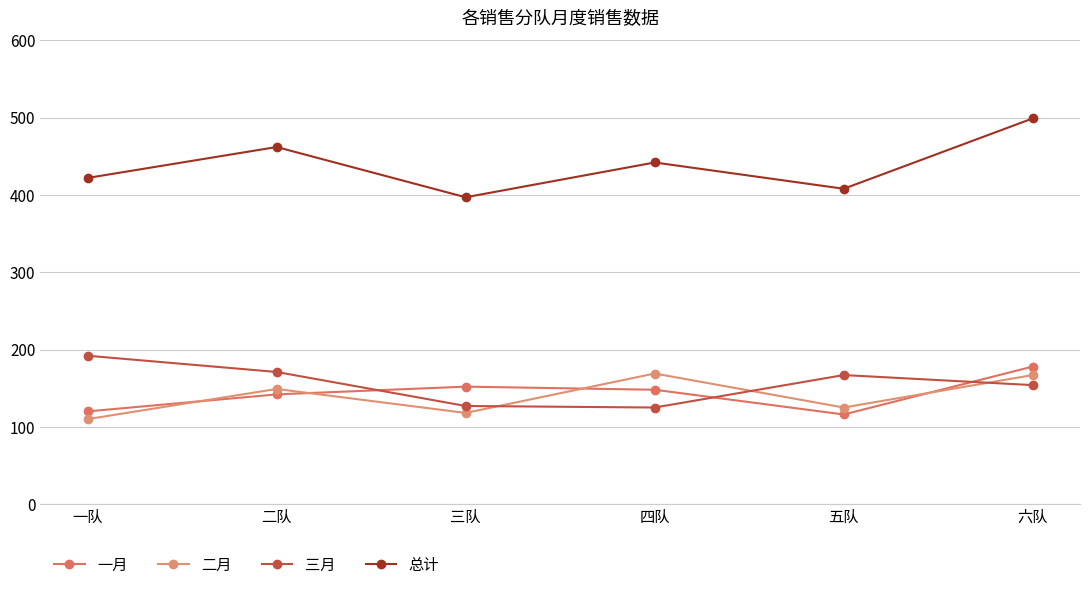

The value of 总计 at 五队 is 195. True or false?

False